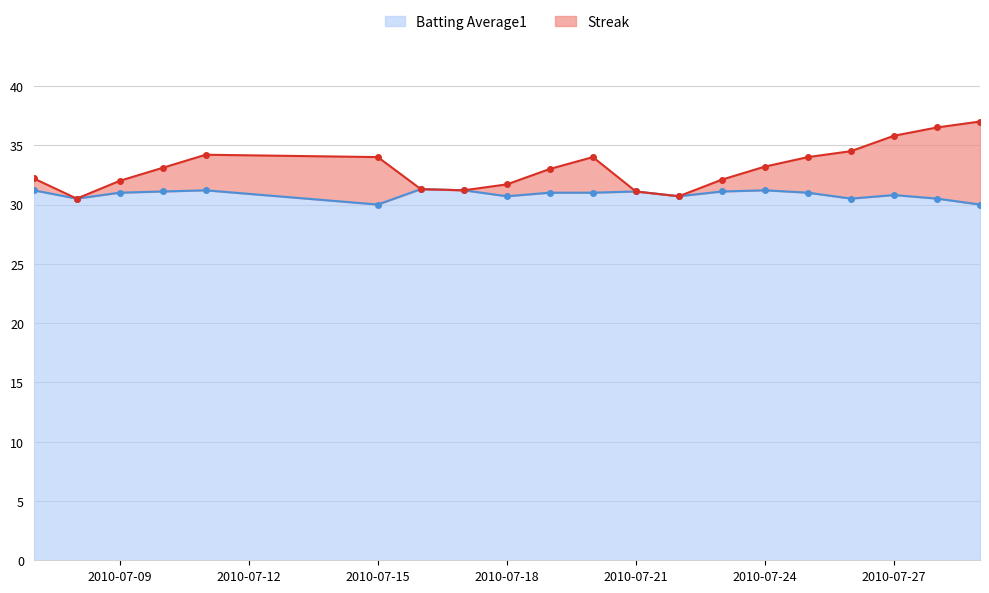

In Batting Average1, how many points are higher than both neighbors (excluding endpoints)?

5